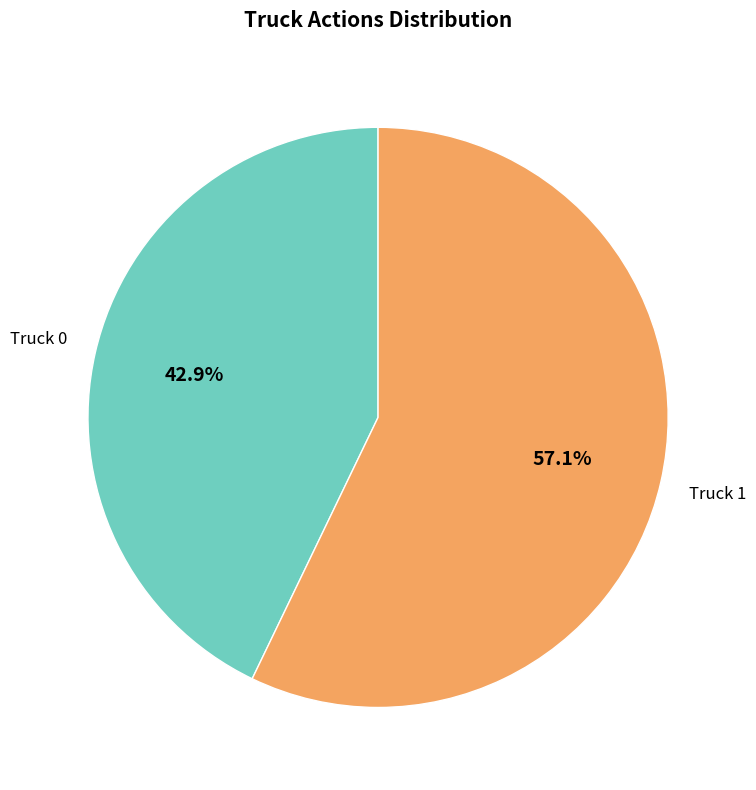

Count the number of slices in the pie.

2